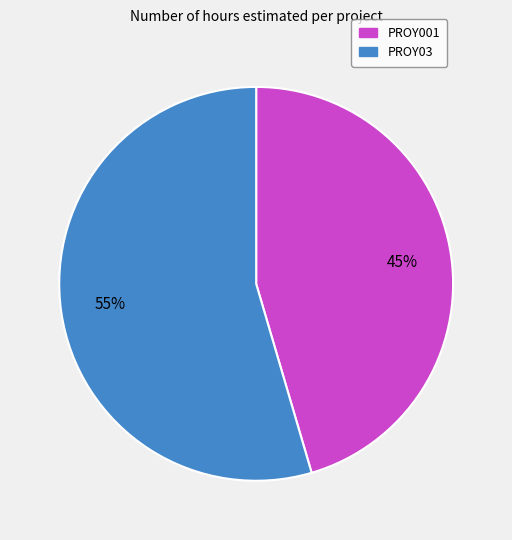

True or false: PROY03 accounts for 62% of the total.

False